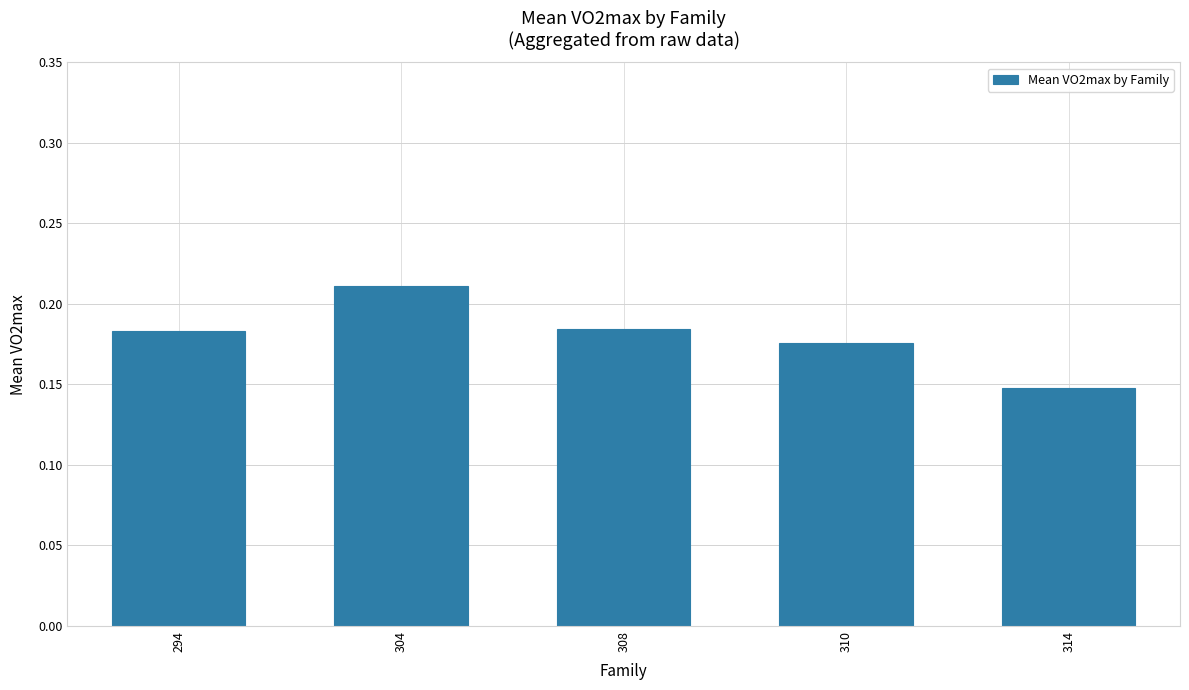

What is the sum of the values at 304 and 294?

0.4